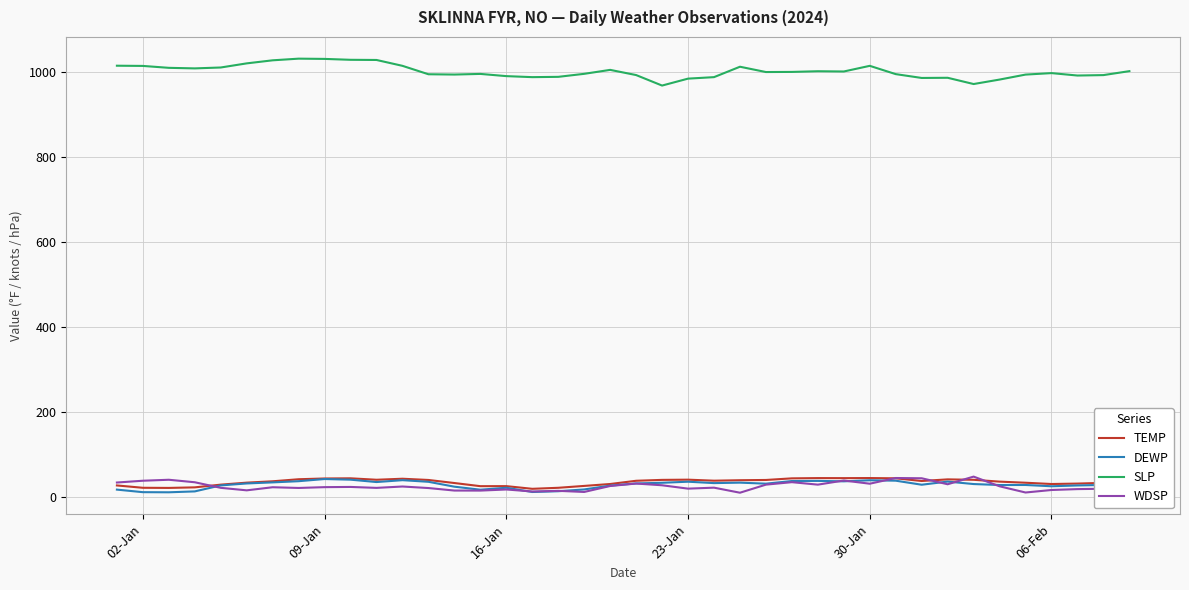

True or false: TEMP and SLP cross at least once.

False